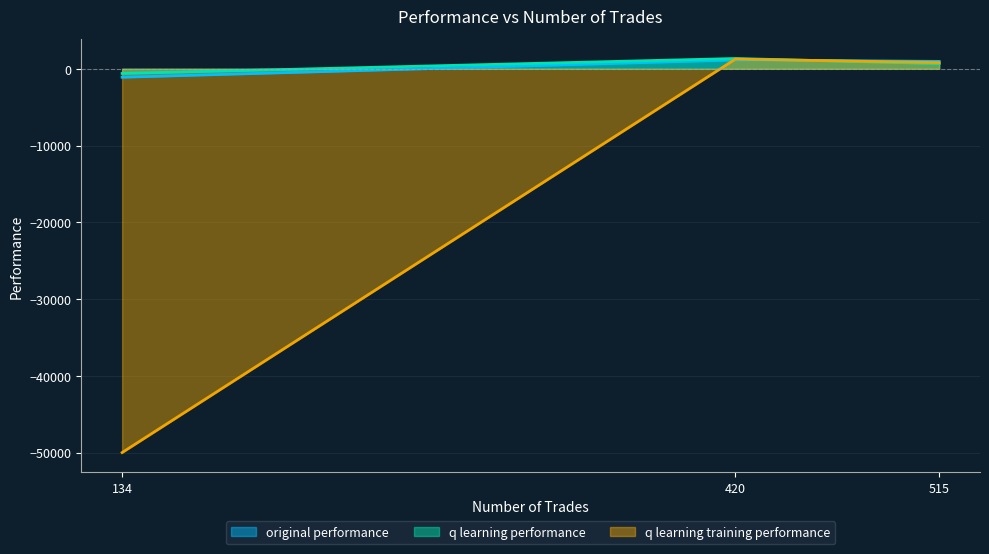

The value of q learning training performance at 134 is -50000.0. True or false?

True